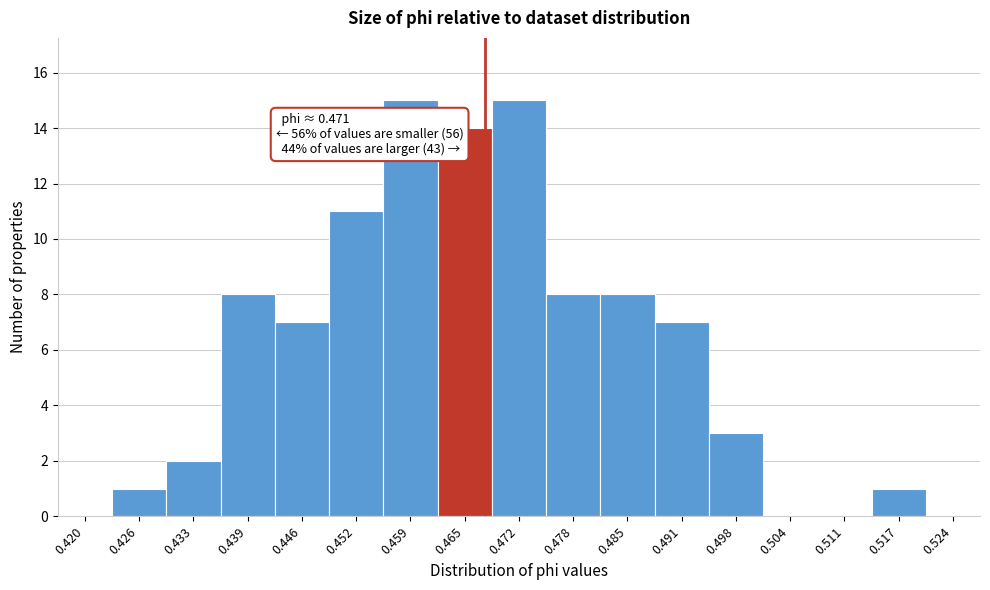

Reading left to right, transcribe all the data shown in this chart.

0.420=0	0.426=1	0.433=2	0.439=8	0.446=7	0.452=11	0.459=15	0.465=14	0.472=15	0.478=8	0.485=8	0.491=7	0.498=3	0.504=0	0.511=0	0.517=1	0.524=0